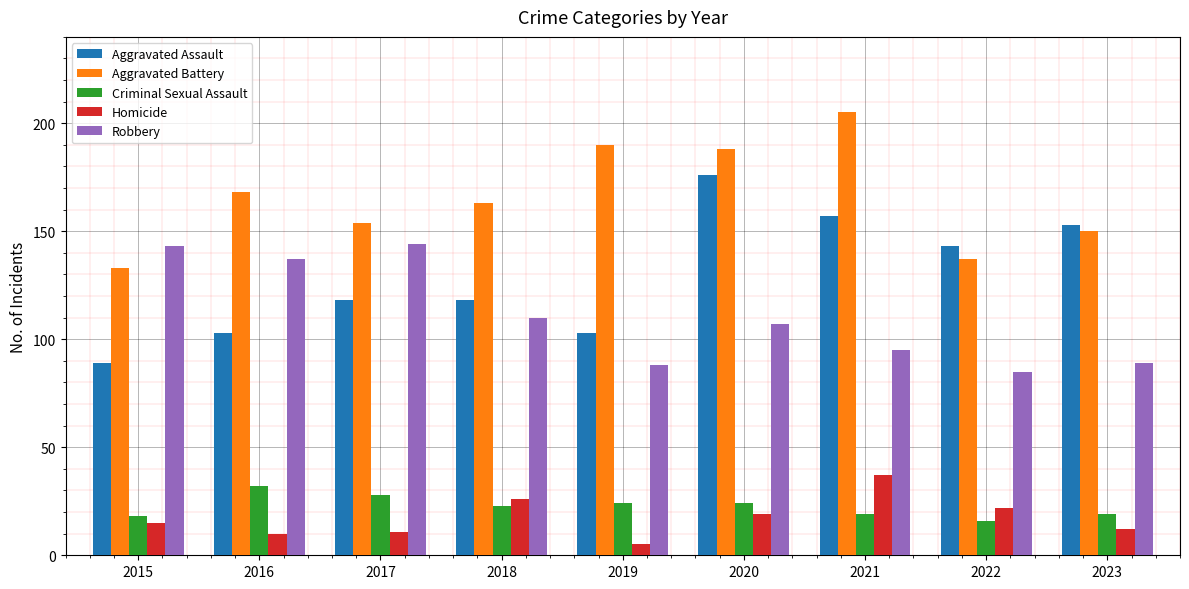

Reading left to right, extract all data points from this chart.

Aggravated Assault: 89	103	118	118	103	176	157	143	153
Aggravated Battery: 133	168	154	163	190	188	205	137	150
Criminal Sexual Assault: 18	32	28	23	24	24	19	16	19
Homicide: 15	10	11	26	5	19	37	22	12
Robbery: 143	137	144	110	88	107	95	85	89